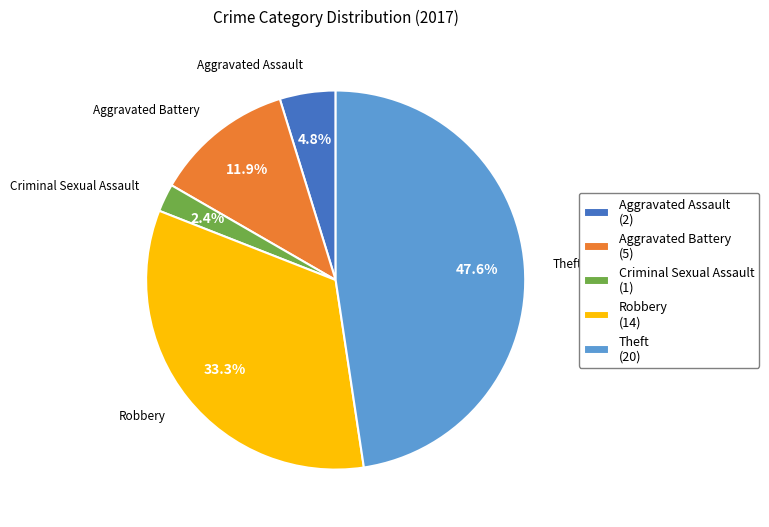

How many segments does this pie chart have?

5